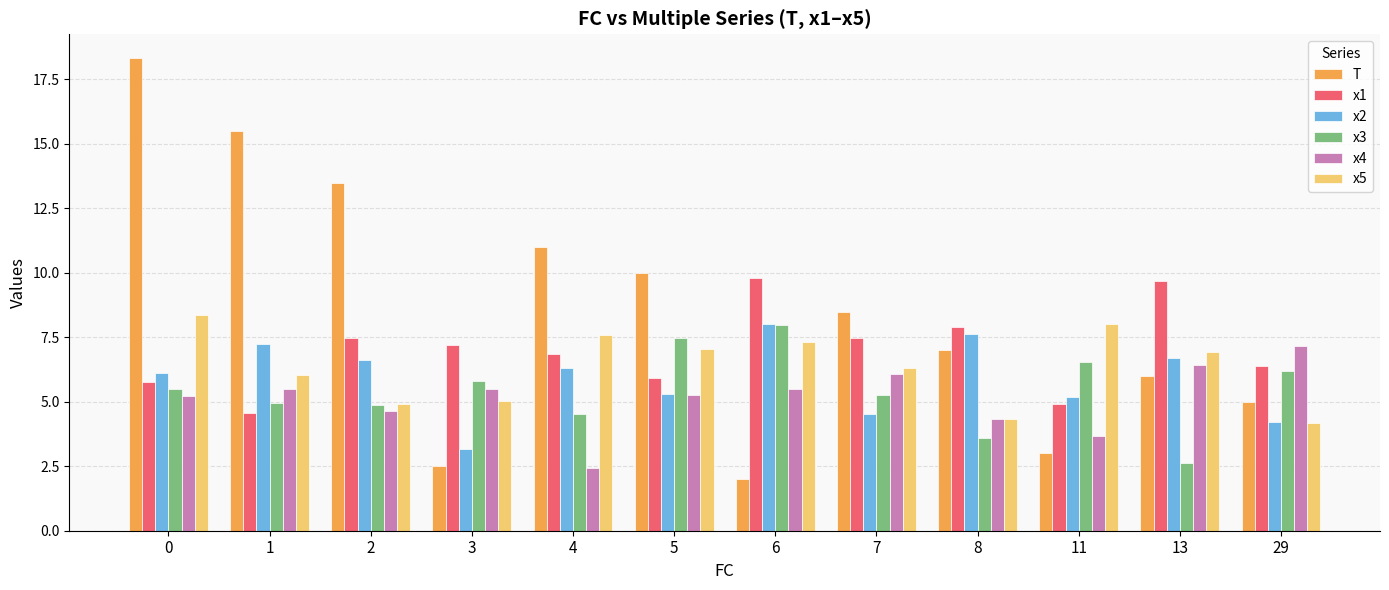

How many distinct data groups are displayed?

6